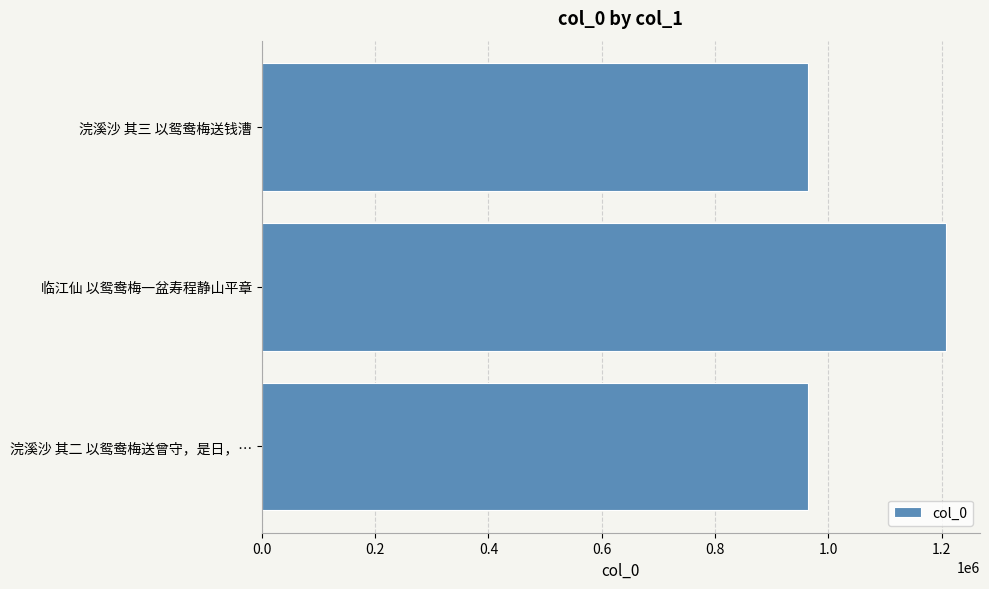

The chart shows a value of 480170 at 浣溪沙 其二 以鸳鸯梅送曾守，是日，…. True or false?

False